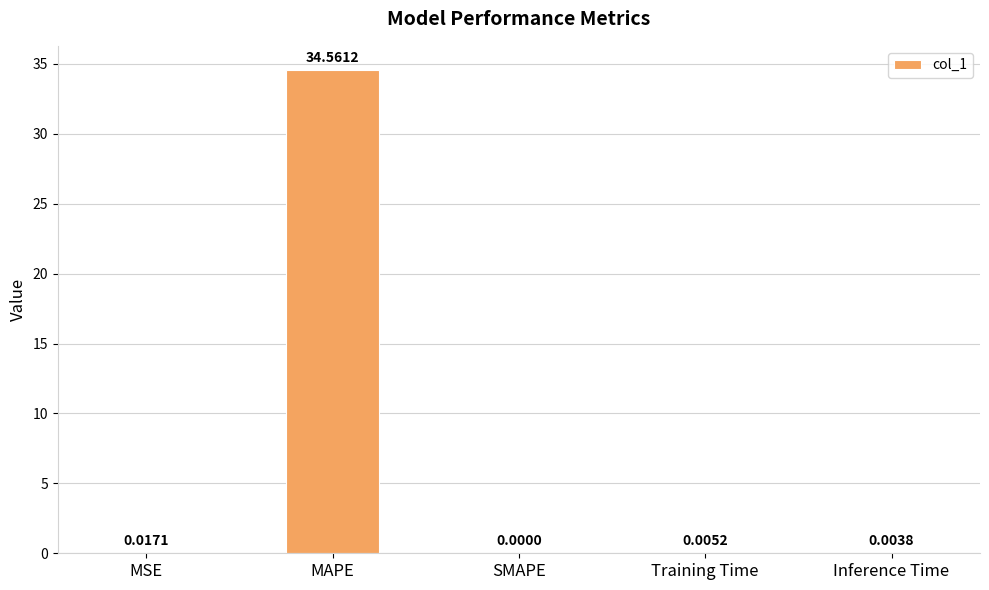

Which category has the highest value across all series?

MAPE